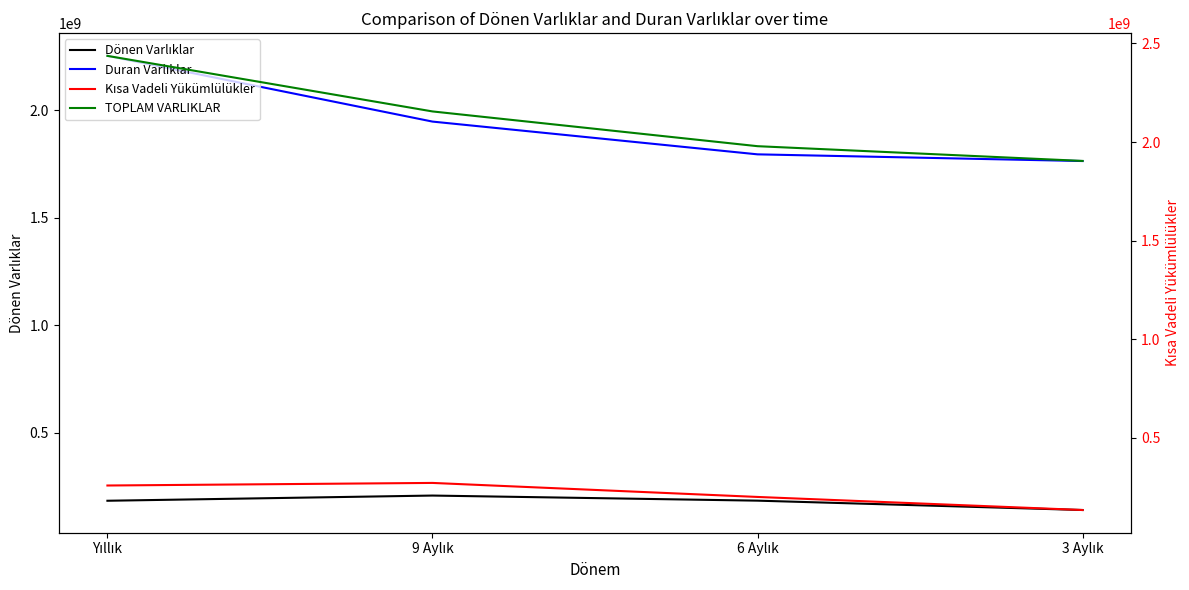

What is the highest value of the Kısa Vadeli Yükümlülükler series?

271913890